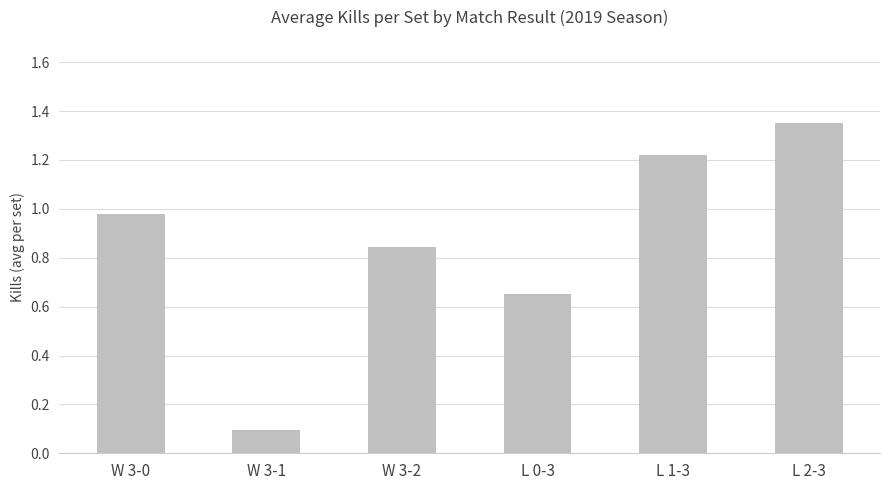

List the labels in order of value, largest first.

L 2-3, L 1-3, W 3-0, W 3-2, L 0-3, W 3-1